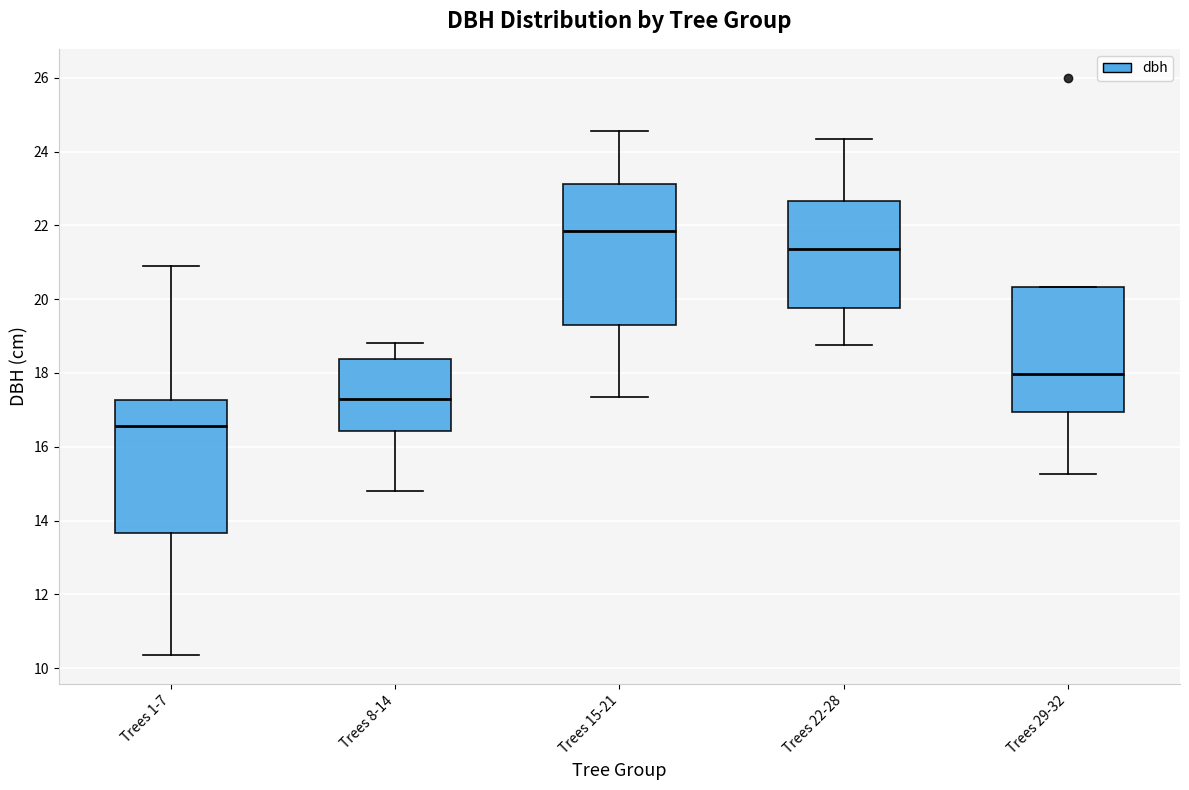

Where does the lower whisker of the box for Trees 22-28 end on the y-axis? The values are not printed on the chart, so give them approximately, as read against the axis.

18.8